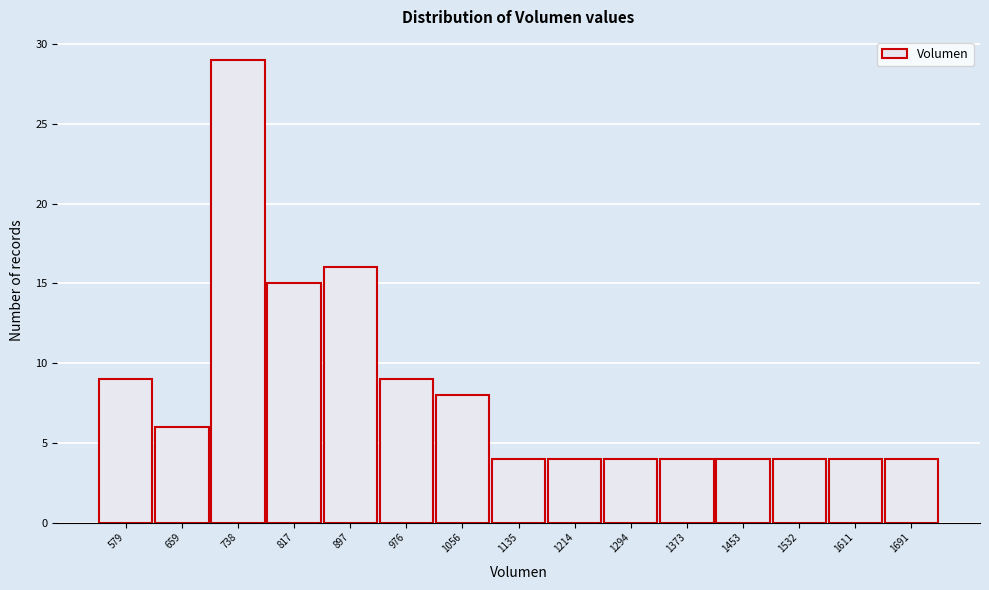

Reading left to right, list all the values displayed in this chart.

9	6	29	15	16	9	8	4	4	4	4	4	4	4	4